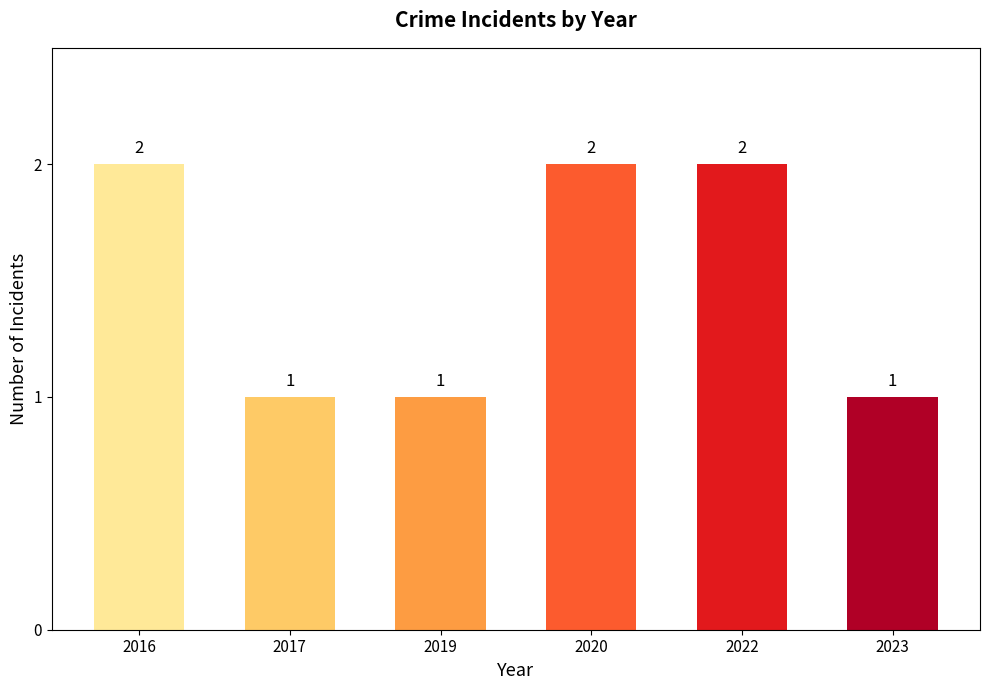

Is it true that the value at 2016 is 0?

False